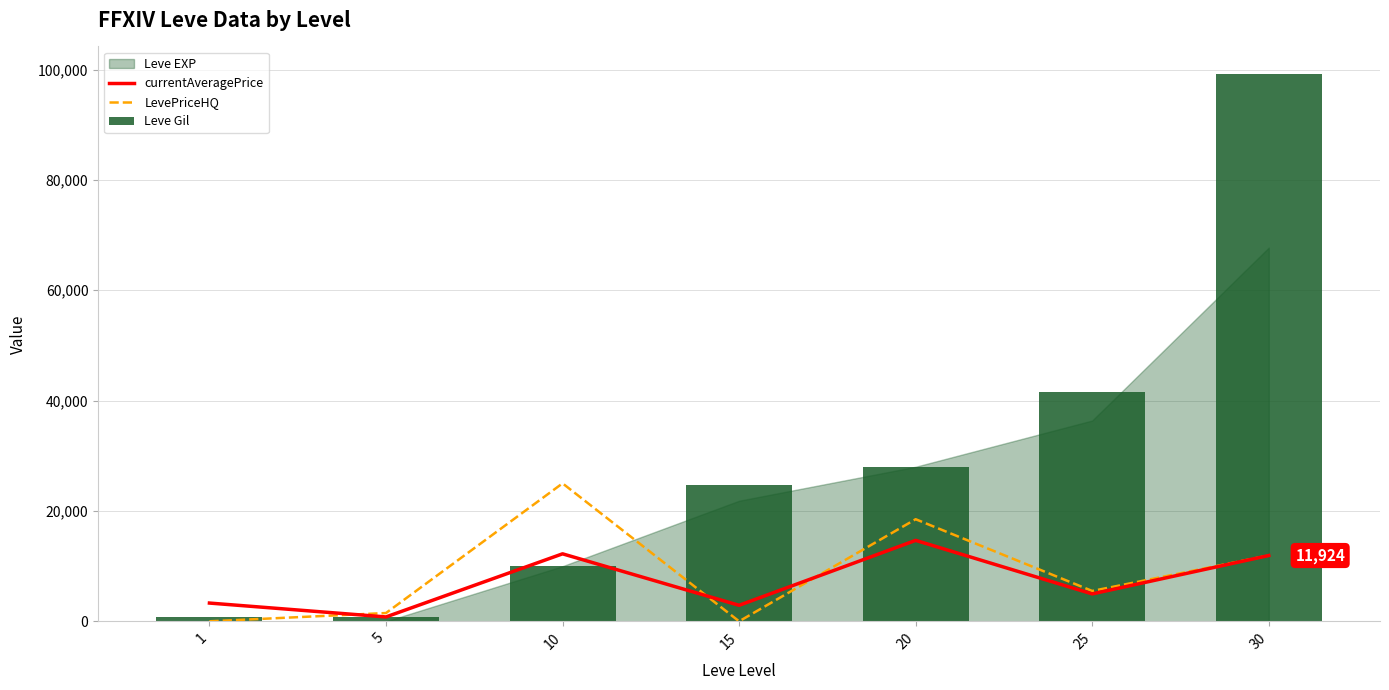

What is the value of the LevePriceHQ bar at the 7th from the left?

11924